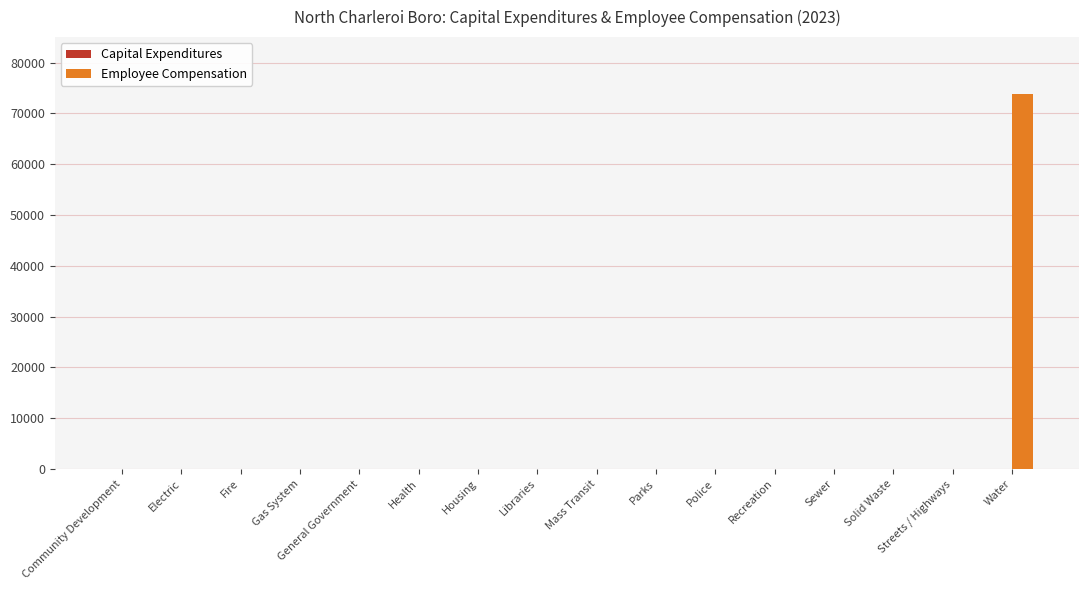

Which category has the highest value across all series?

Water